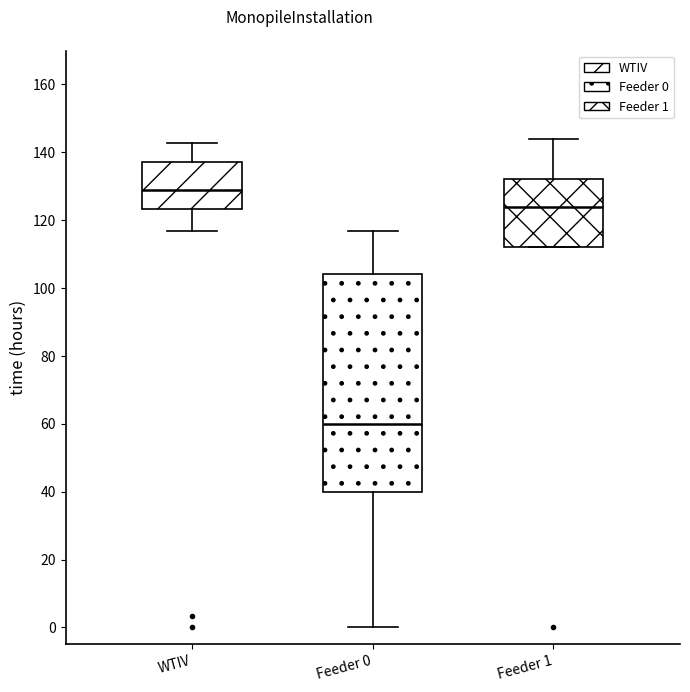

Which box is the tallest, from its lower edge to its upper edge?

Feeder 0